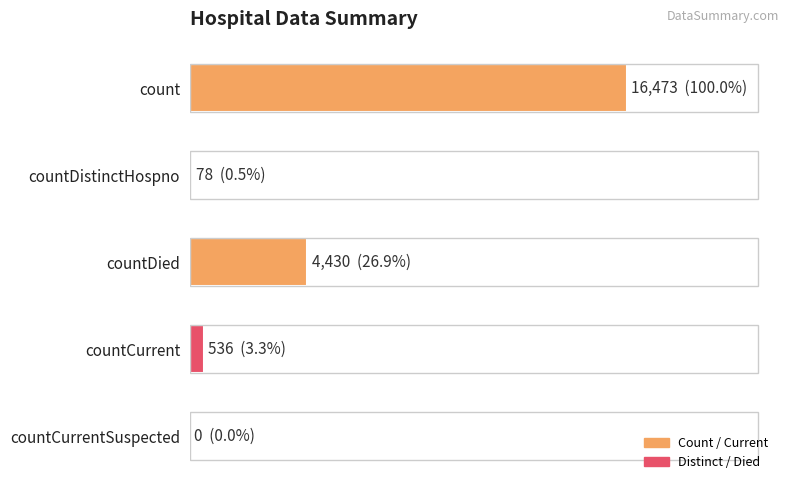

Are the bars horizontal?

Yes